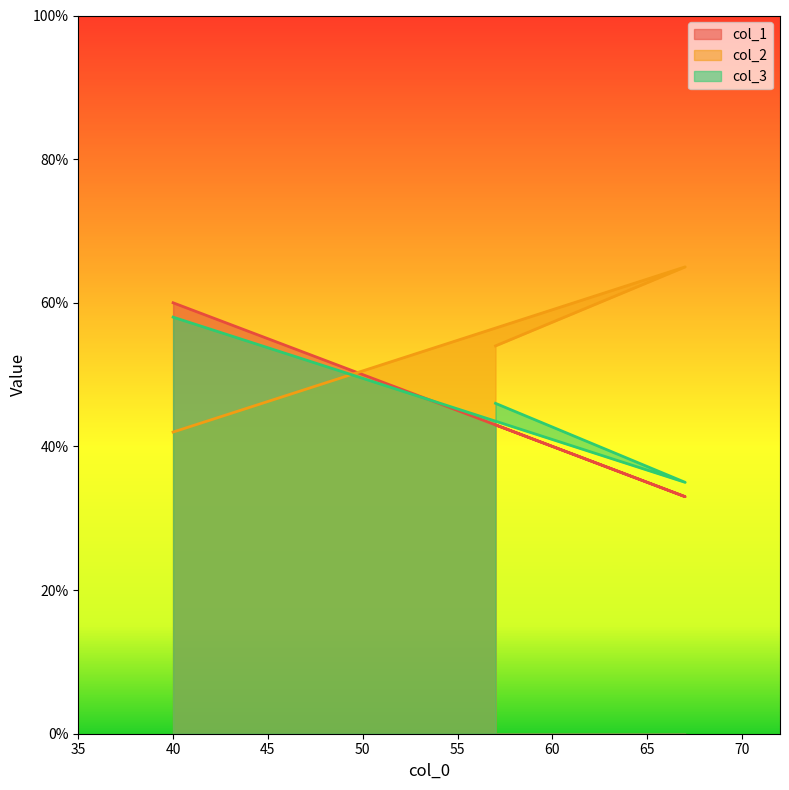

The col_1 series shows 14 at 67. True or false?

False